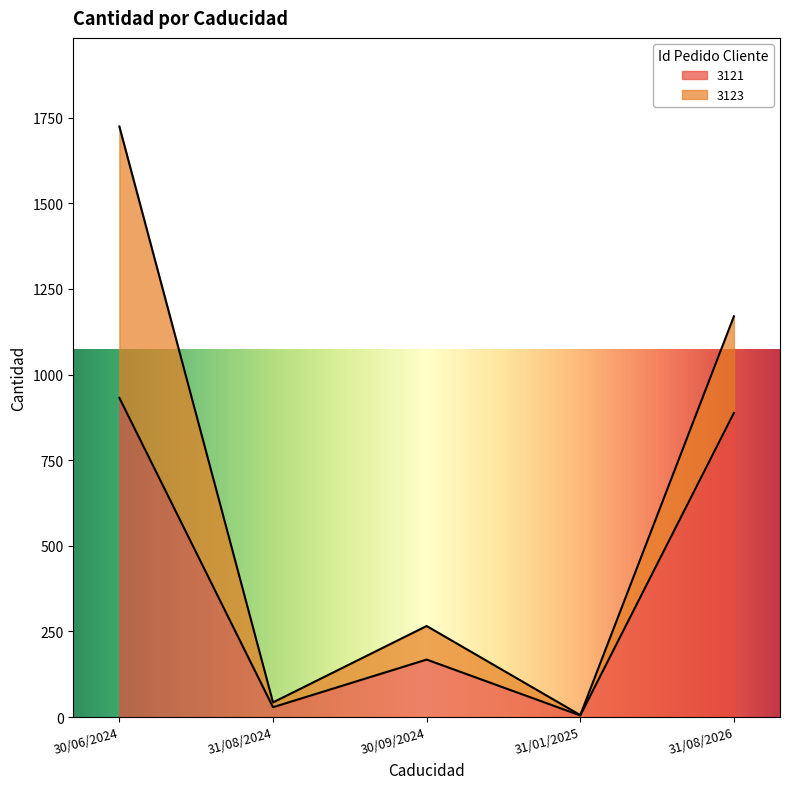

Is it true that 3121 equals 5 at 31/01/2025?

True